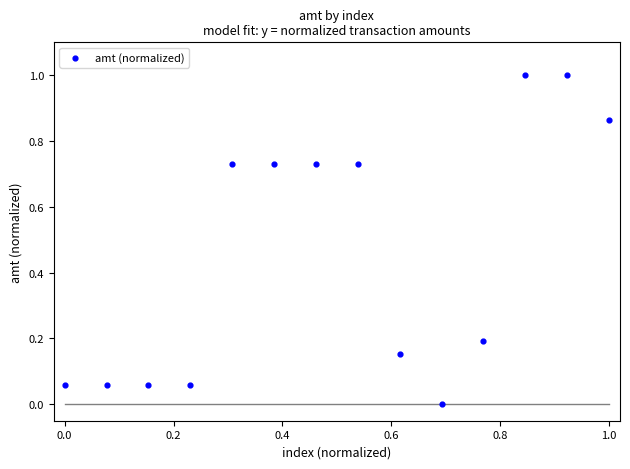

What is the range of Y values (max minus min)?

1.0